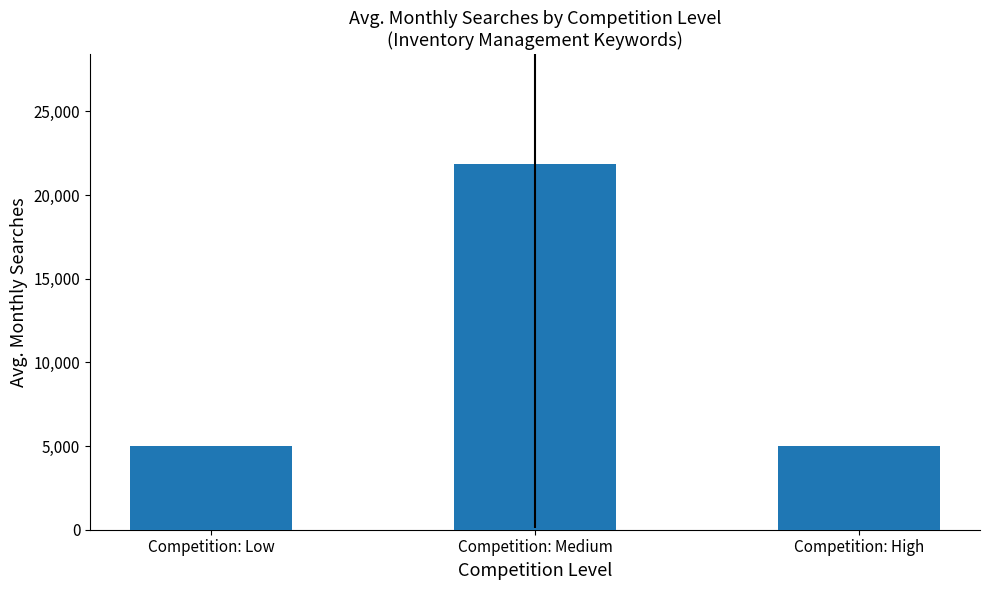

What value does the data have at Competition: Medium, to the nearest 100?

21900